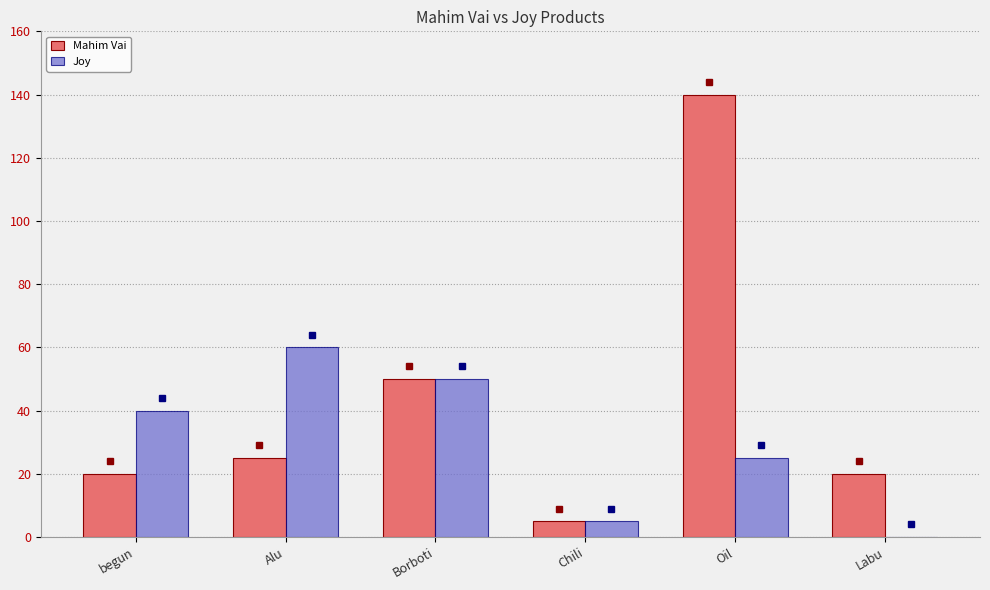

Which series has the largest range (max minus min)?

Mahim Vai